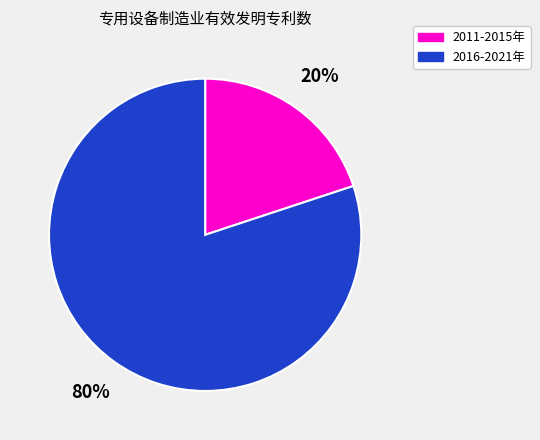

To the nearest percent, what portion does 2011-2015年 represent?

20%